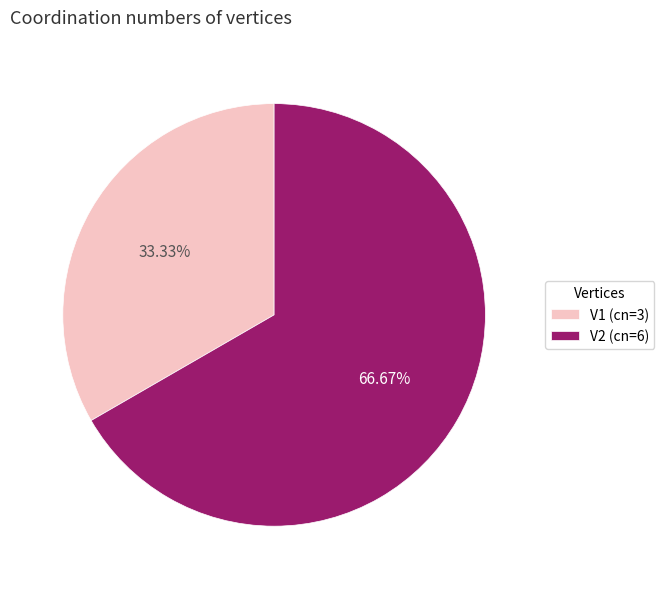

To the nearest percent, what is the difference between the V1 and V2 slice percentages?

33%